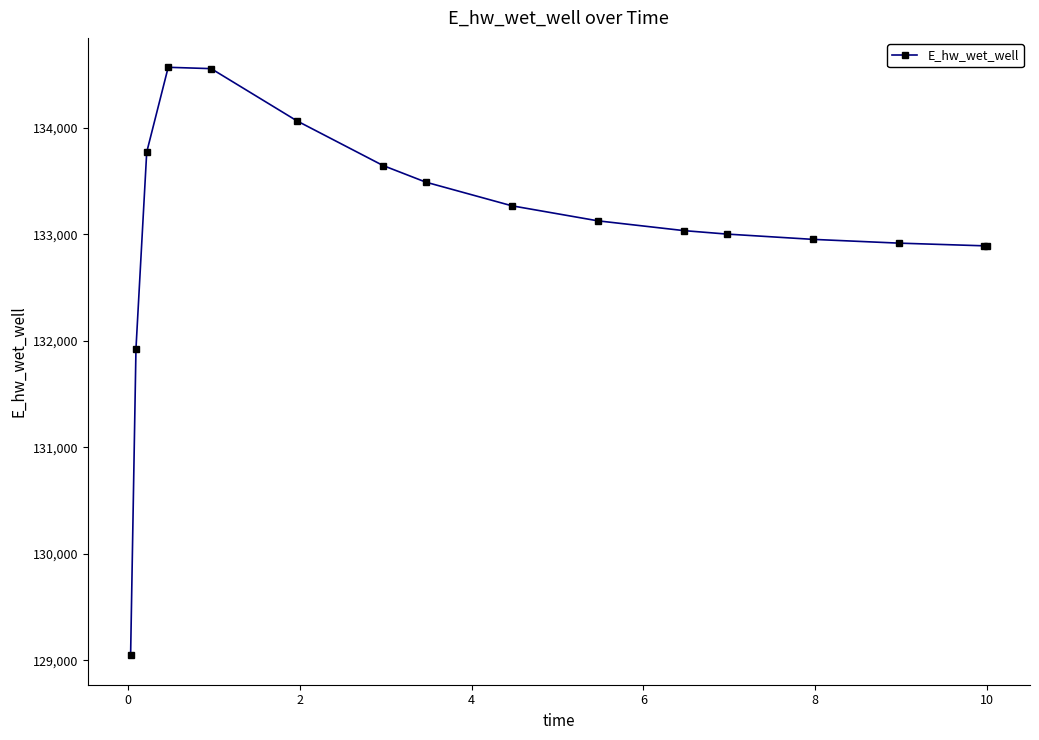

True or false: there are more than 0 points higher than both neighbors.

True